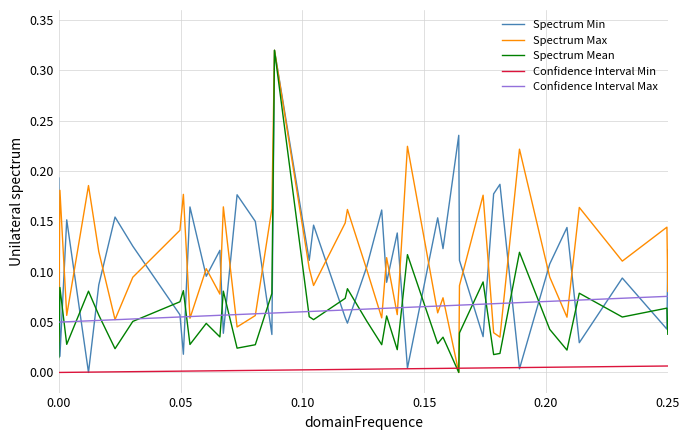

True or false: Confidence Interval Min and Confidence Interval Max cross at least once.

False